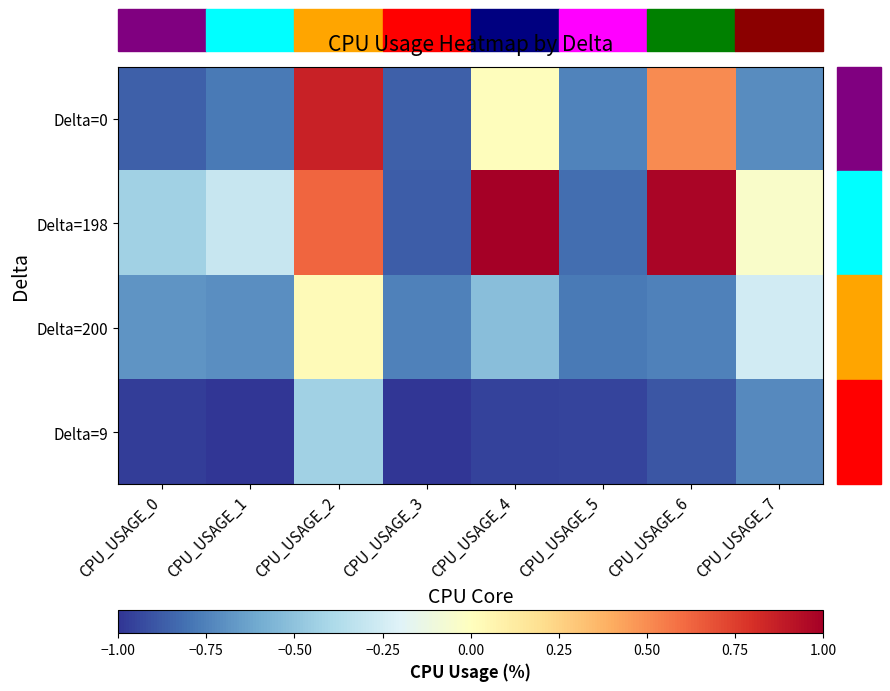

Reading right to left, list all the values displayed in this chart.

Delta=0: CPU_USAGE_7=-0.7	CPU_USAGE_6=0.5	CPU_USAGE_5=-0.7	CPU_USAGE_4=0.0	CPU_USAGE_3=-0.9	CPU_USAGE_2=0.9	CPU_USAGE_1=-0.8	CPU_USAGE_0=-0.9
Delta=198: CPU_USAGE_7=-0.0	CPU_USAGE_6=1.0	CPU_USAGE_5=-0.8	CPU_USAGE_4=1.0	CPU_USAGE_3=-0.9	CPU_USAGE_2=0.6	CPU_USAGE_1=-0.3	CPU_USAGE_0=-0.4
Delta=200: CPU_USAGE_7=-0.3	CPU_USAGE_6=-0.8	CPU_USAGE_5=-0.8	CPU_USAGE_4=-0.5	CPU_USAGE_3=-0.8	CPU_USAGE_2=0.0	CPU_USAGE_1=-0.7	CPU_USAGE_0=-0.7
Delta=9: CPU_USAGE_7=-0.7	CPU_USAGE_6=-0.9	CPU_USAGE_5=-1.0	CPU_USAGE_4=-1.0	CPU_USAGE_3=-1.0	CPU_USAGE_2=-0.4	CPU_USAGE_1=-1.0	CPU_USAGE_0=-1.0